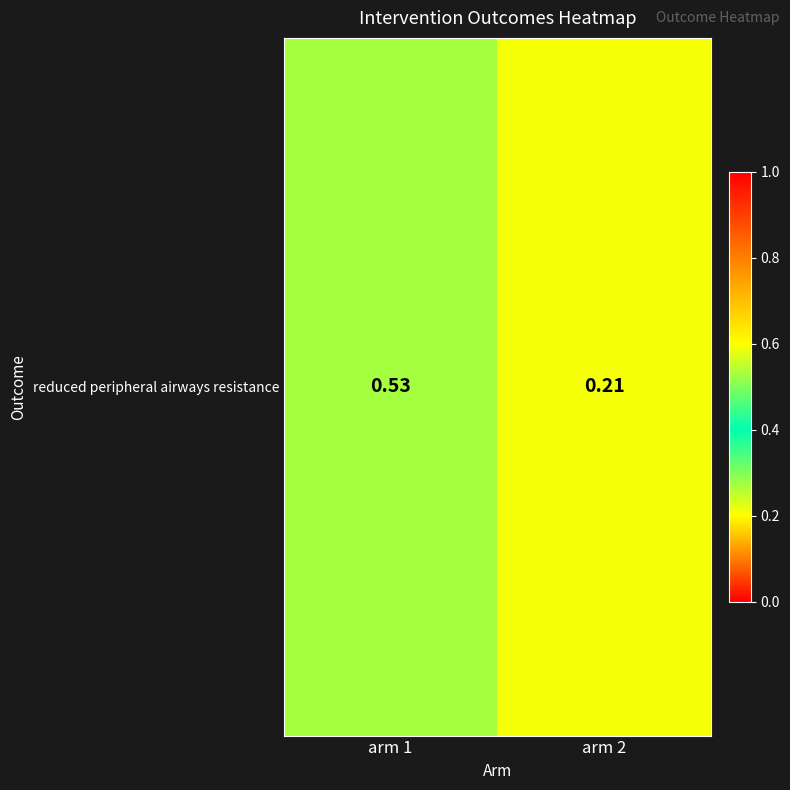

The value at arm 1 is 0.5. True or false?

True